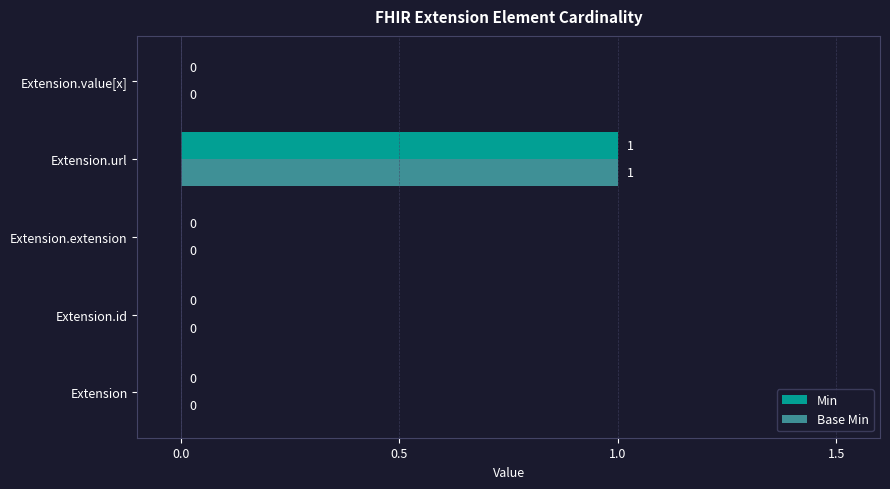

Is it true that Min equals 1 at Extension.url?

True